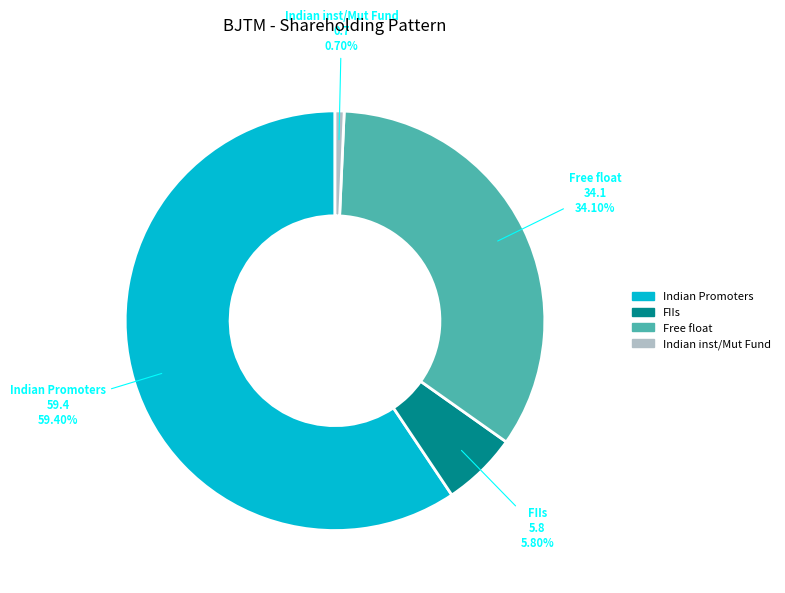

The Free float slice represents 34% of the pie. True or false?

True